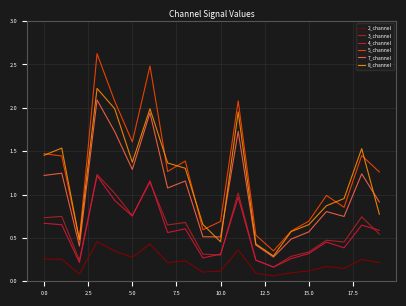

Which series has the largest range (max minus min)?

5_channel